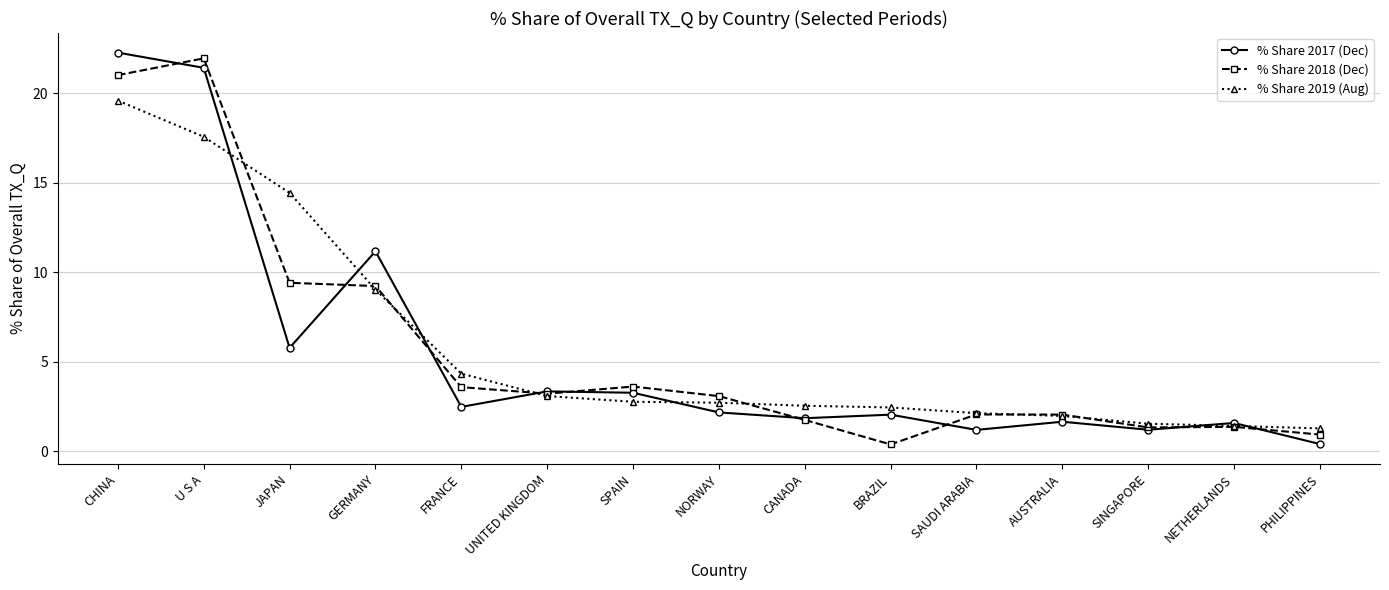

Rank the series by their maximum value, from highest to lowest.

% Share 2017 (Dec), % Share 2018 (Dec), % Share 2019 (Aug)